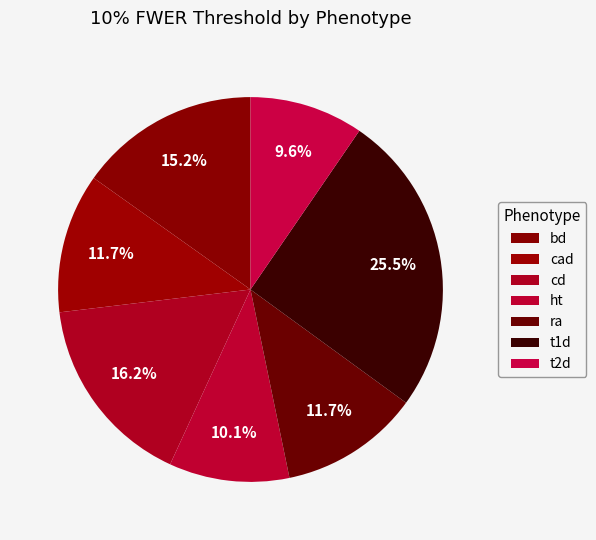

To the nearest percent, what percentage of the pie is cad?

12%